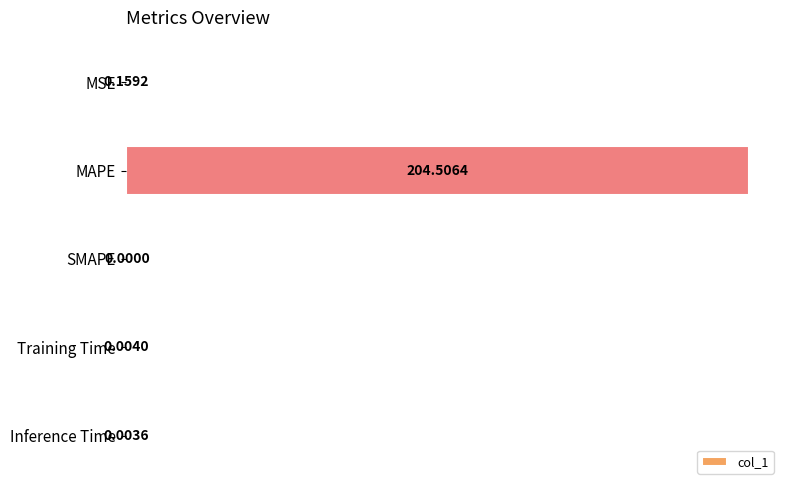

What is the change in value from MAPE to SMAPE?

-204.5